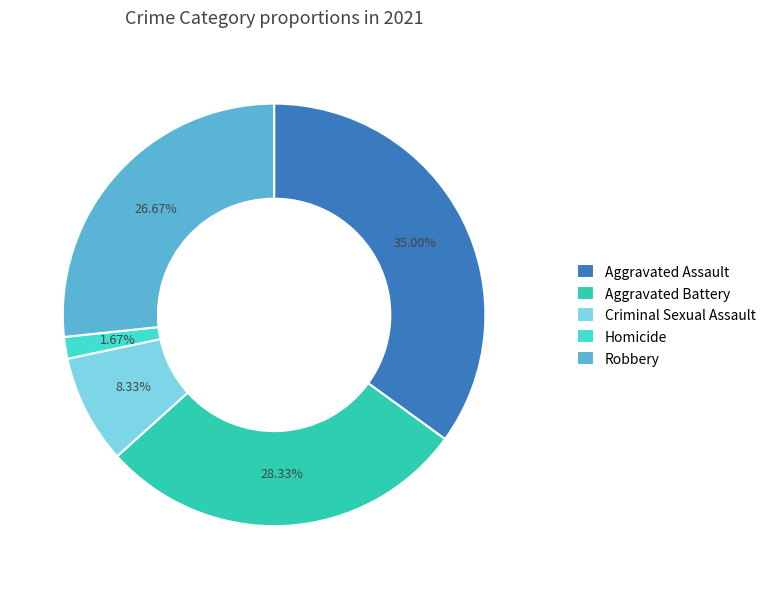

How many slices are in this pie chart?

5